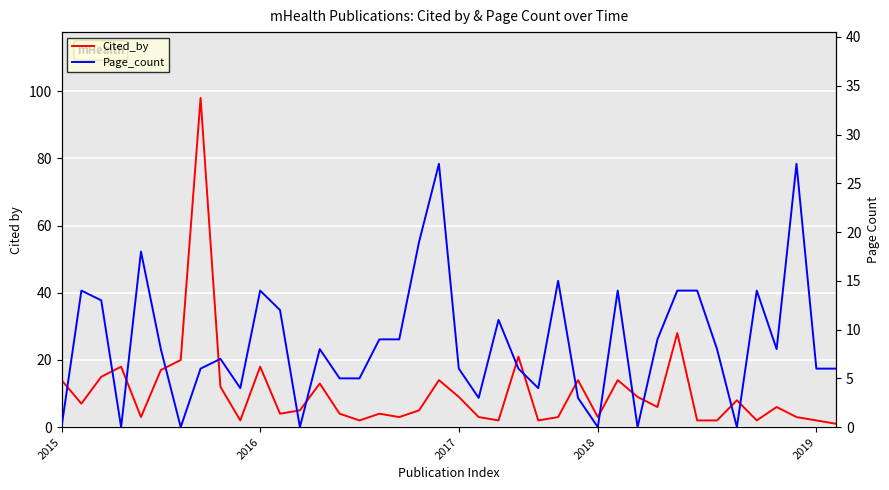

Between 12 and 30, which series saw the biggest shift?

Page_count